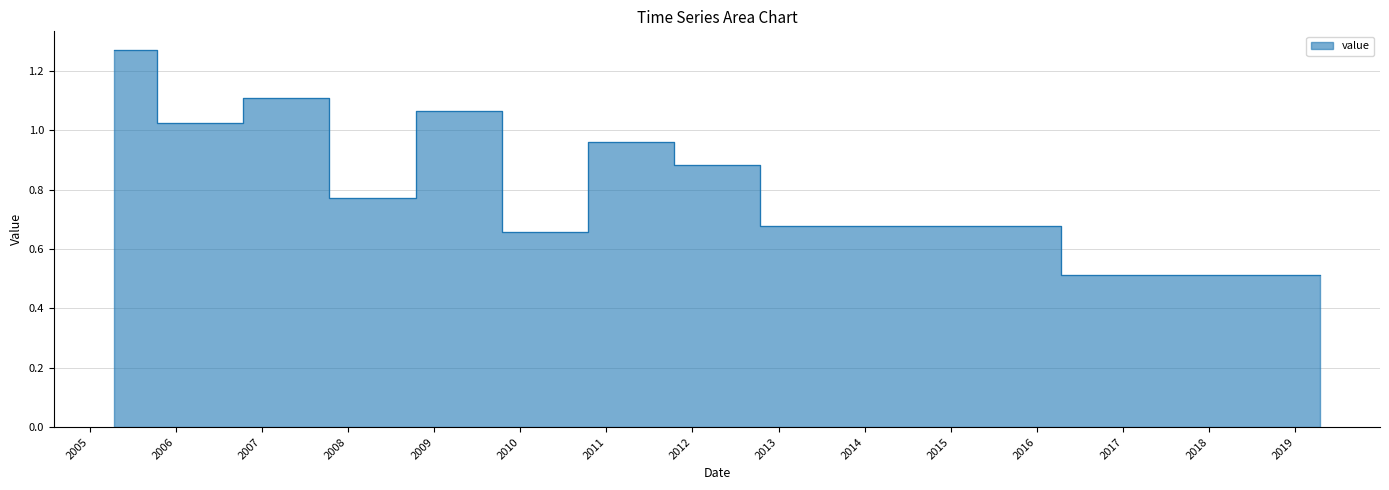

List the labels in order of value, smallest first.

2019-04-15, 2010-04-15, 2013-04-15, 2008-04-15, 2012-04-15, 2011-04-15, 2006-04-15, 2009-04-15, 2007-04-15, 2005-04-15